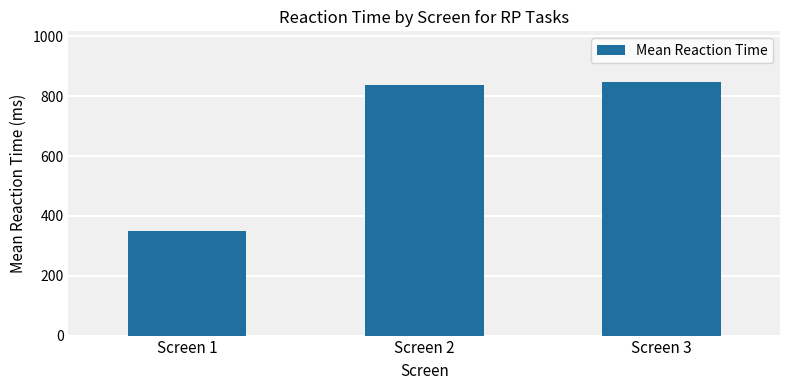

List the labels in order of value, largest first.

Screen 3, Screen 2, Screen 1